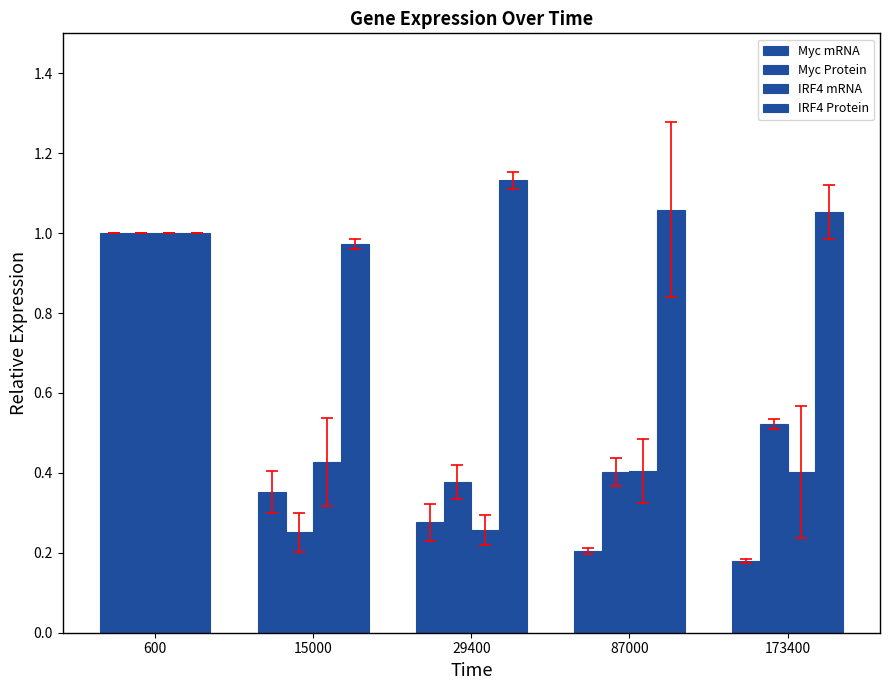

Count the number of data series in this chart.

4